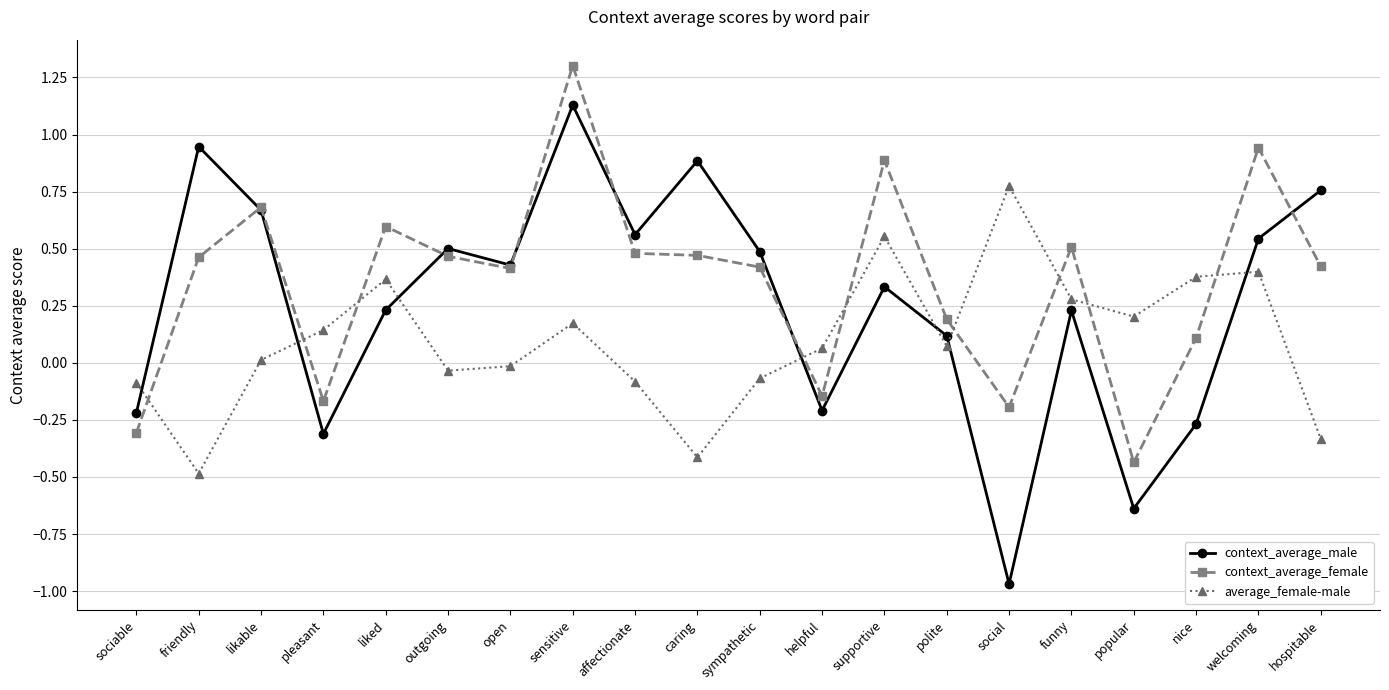

How many intersections are there between context_average_male and context_average_female?

6